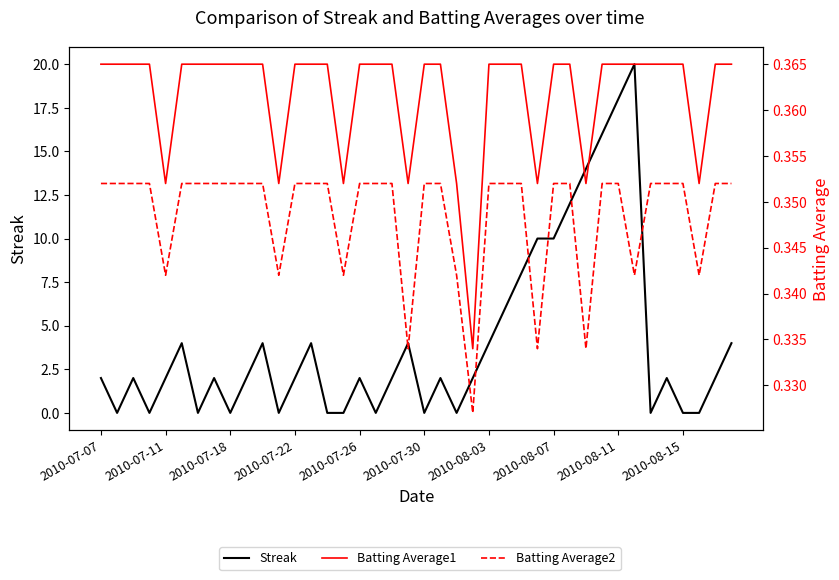

Reading left to right, what are all the values shown in this chart?

Streak: 2.0	0.0	2.0	0.0	2.0	4.0	0.0	2.0	0.0	2.0	4.0	0.0	2.0	4.0	0.0	0.0	2.0	0.0	2.0	4.0	0.0	2.0	0.0	2.0	4.0	6.0	8.0	10.0	10.0	12.0	14.0	16.0	18.0	20.0	0.0	2.0	0.0	0.0	2.0	4.0
Batting Average1: 0.4	0.4	0.4	0.4	0.4	0.4	0.4	0.4	0.4	0.4	0.4	0.4	0.4	0.4	0.4	0.4	0.4	0.4	0.4	0.4	0.4	0.4	0.4	0.3	0.4	0.4	0.4	0.4	0.4	0.4	0.4	0.4	0.4	0.4	0.4	0.4	0.4	0.4	0.4	0.4
Batting Average2: 0.4	0.4	0.4	0.4	0.3	0.4	0.4	0.4	0.4	0.4	0.4	0.3	0.4	0.4	0.4	0.3	0.4	0.4	0.4	0.3	0.4	0.4	0.3	0.3	0.4	0.4	0.4	0.3	0.4	0.4	0.3	0.4	0.4	0.3	0.4	0.4	0.4	0.3	0.4	0.4